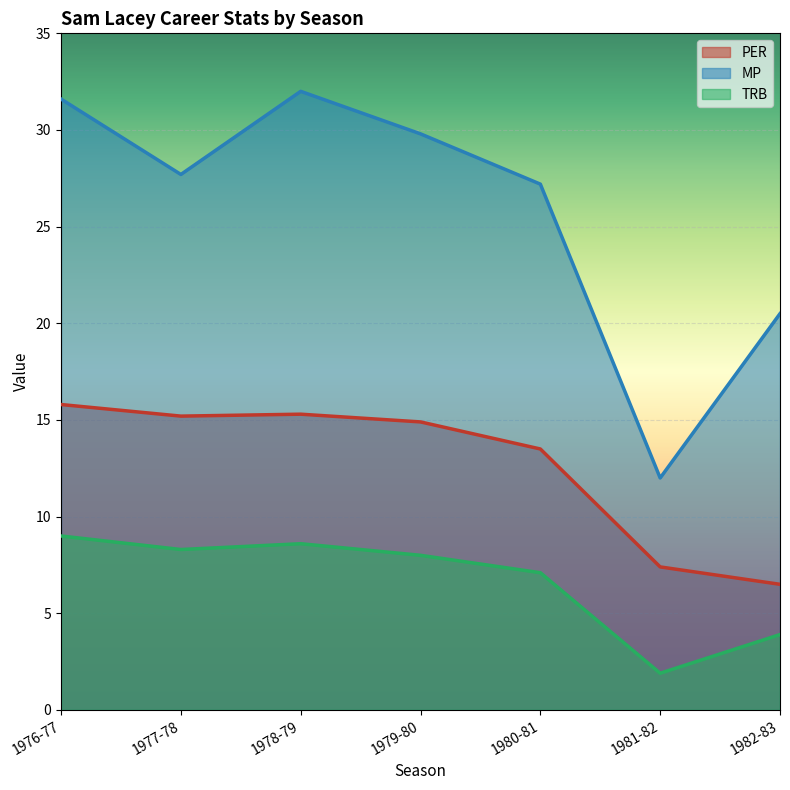

True or false: TRB has a value of 3.9 at 1982-83.

True